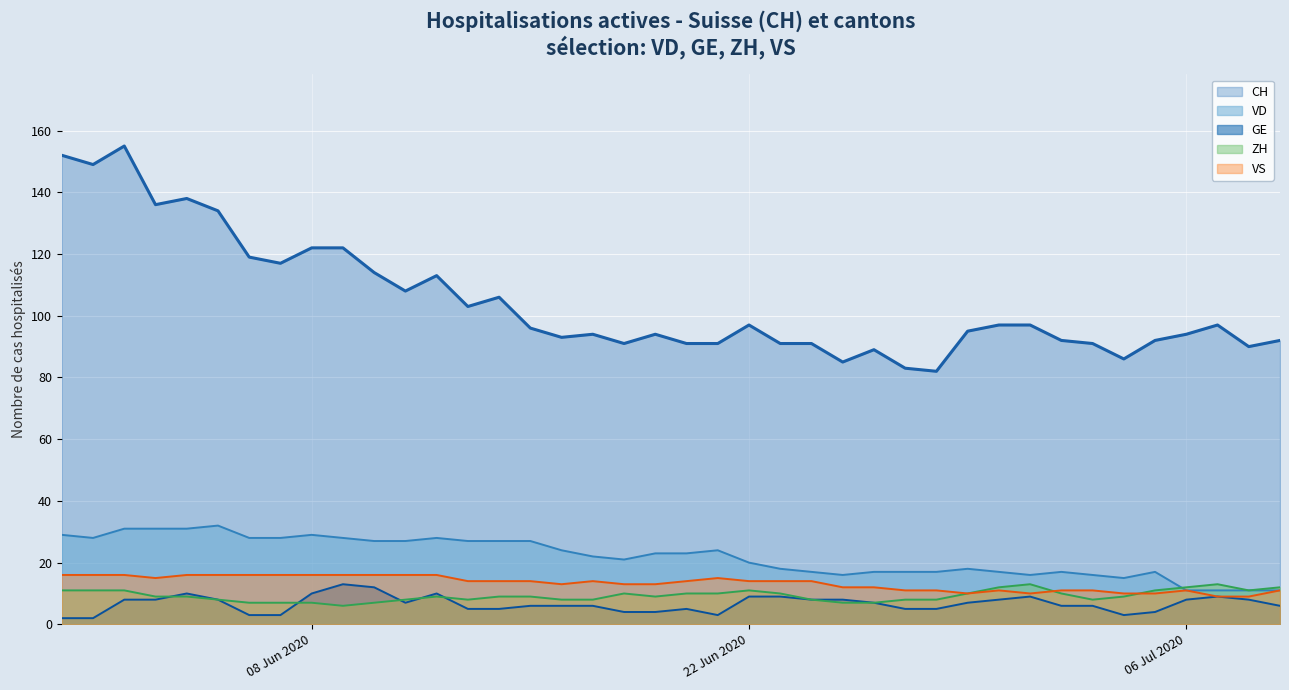

True or false: VS and GE intersect in this chart.

False